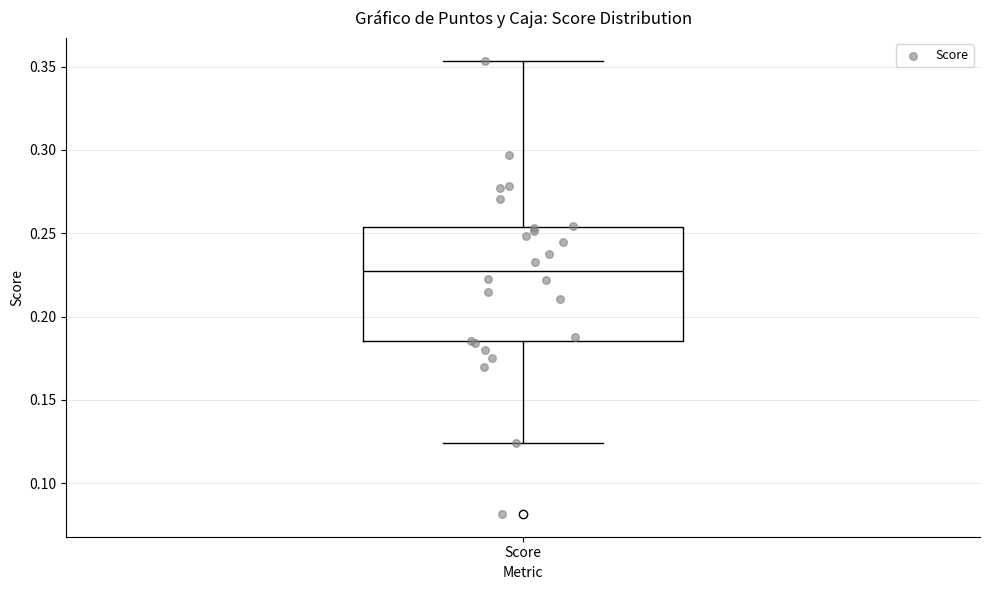

Transcribe this box plot: give where the median line is, the range the box spans, and where the two whiskers end, as read against the y-axis. The values are not printed on the chart, so give them approximately, as read against the axis.

median 0.230, box 0.185 to 0.255, whiskers 0.125 to 0.355